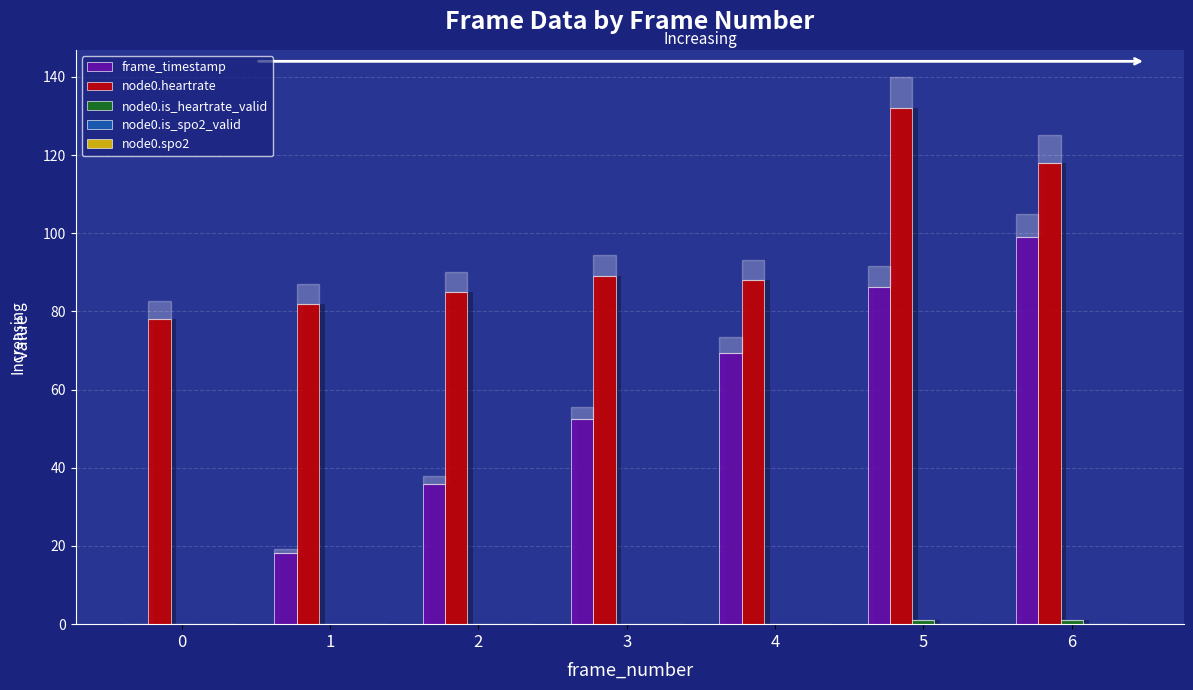

Reading left to right, what are all the values shown in this chart?

frame_timestamp: 0.0	18.2	35.8	52.5	69.4	86.3	99.0
node0.heartrate: 78.0	82.0	85.0	89.0	88.0	132.0	118.0
node0.is_heartrate_valid: 0.0	0.0	0.0	0.0	0.0	1.0	1.0
node0.is_spo2_valid: 0.0	0.0	0.0	0.0	0.0	0.0	0.0
node0.spo2: 0.0	0.0	0.0	0.0	0.0	0.0	0.0